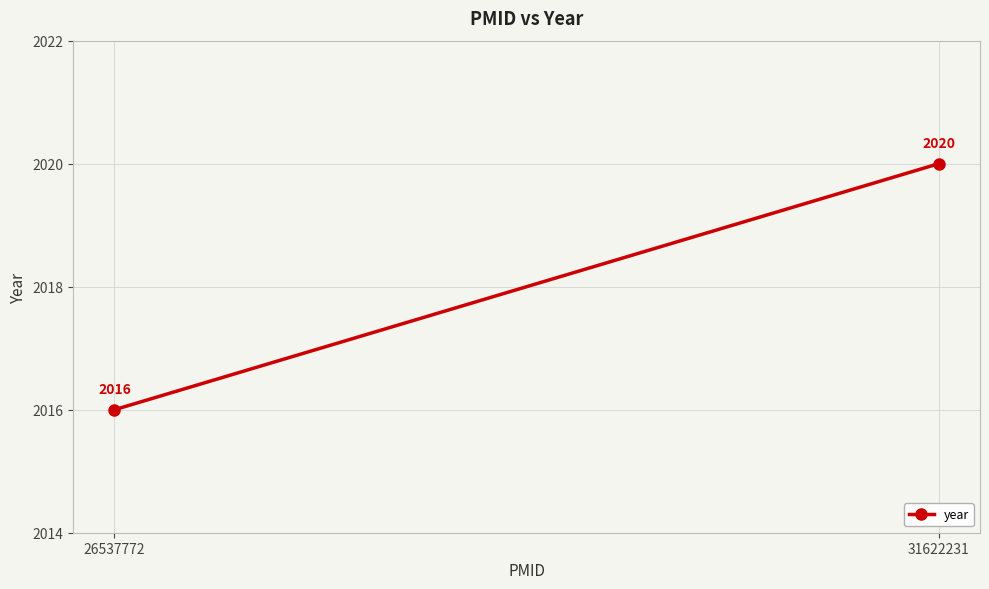

What is the sum of all values?

4036